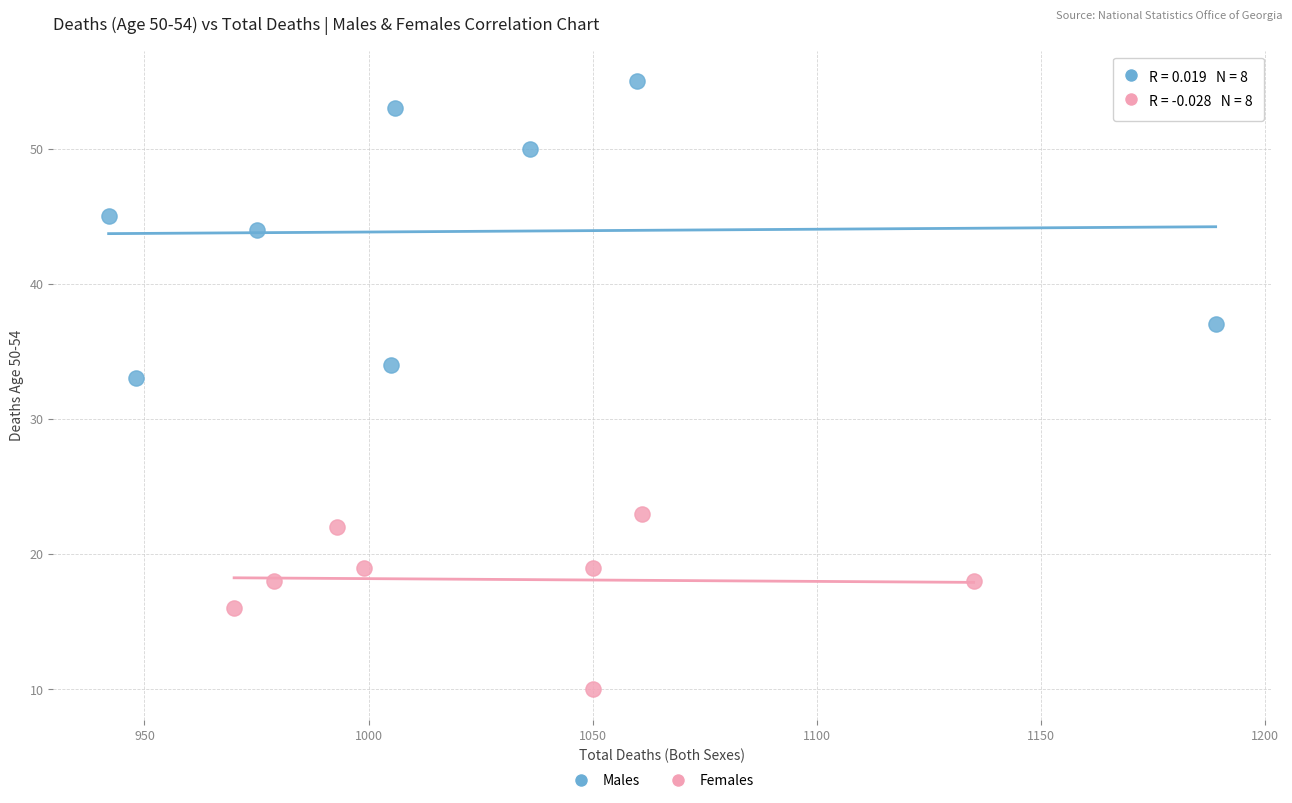

Which series reaches the maximum Y coordinate?

Males